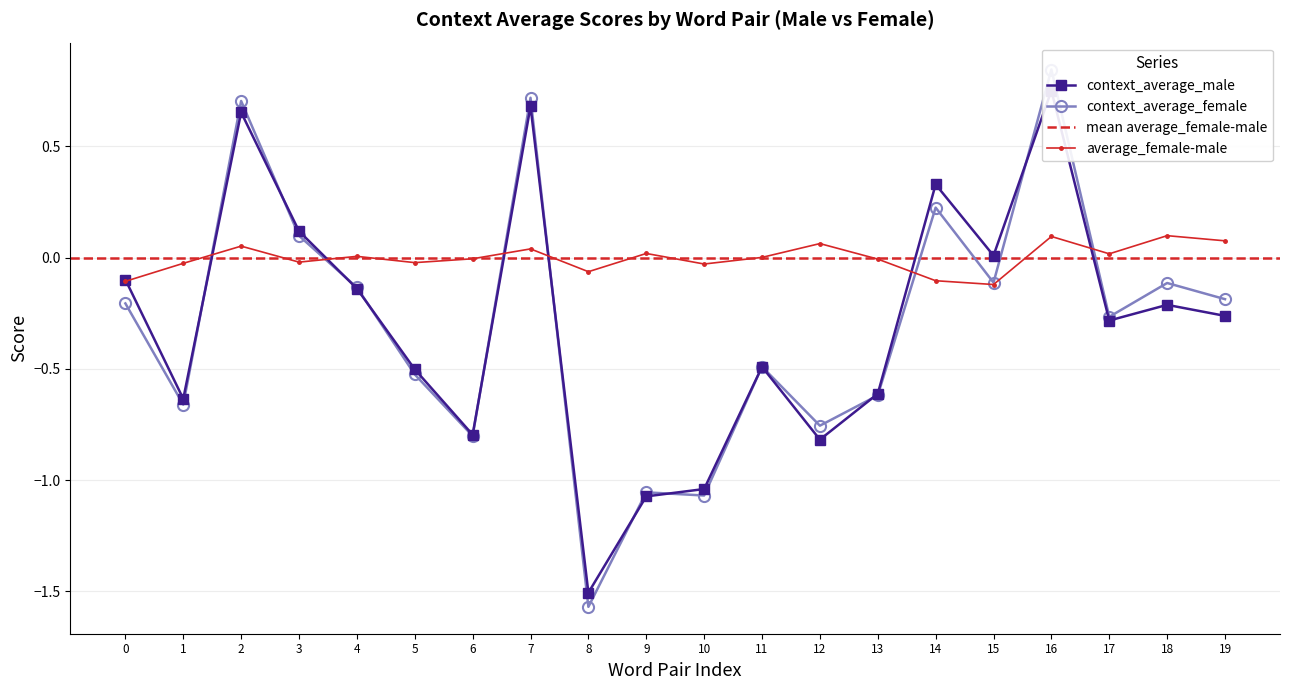

Reading right to left, extract all data points from this chart.

context_average_male: -0.3	-0.2	-0.3	0.8	0.0	0.3	-0.6	-0.8	-0.5	-1.0	-1.1	-1.5	0.7	-0.8	-0.5	-0.1	0.1	0.7	-0.6	-0.1
context_average_female: -0.2	-0.1	-0.3	0.8	-0.1	0.2	-0.6	-0.8	-0.5	-1.1	-1.1	-1.6	0.7	-0.8	-0.5	-0.1	0.1	0.7	-0.7	-0.2
average_female-male: 0.1	0.1	0.0	0.1	-0.1	-0.1	-0.0	0.1	0.0	-0.0	0.0	-0.1	0.0	-0.0	-0.0	0.0	-0.0	0.1	-0.0	-0.1